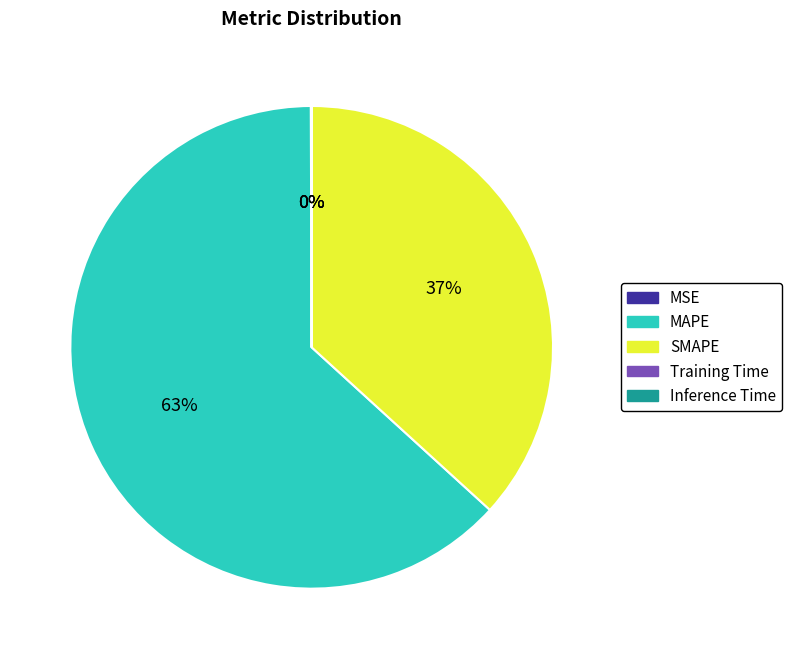

Which category has the biggest portion of the pie?

MAPE